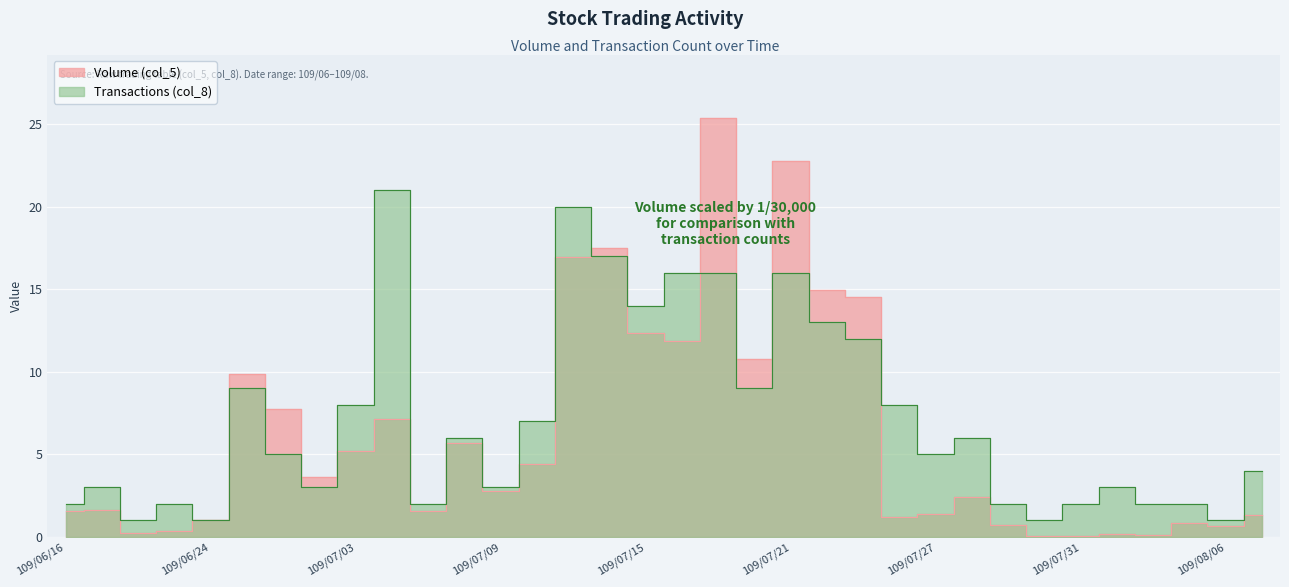

What is the value of the Transactions (col_8) point at the 13th from the left?

3.0